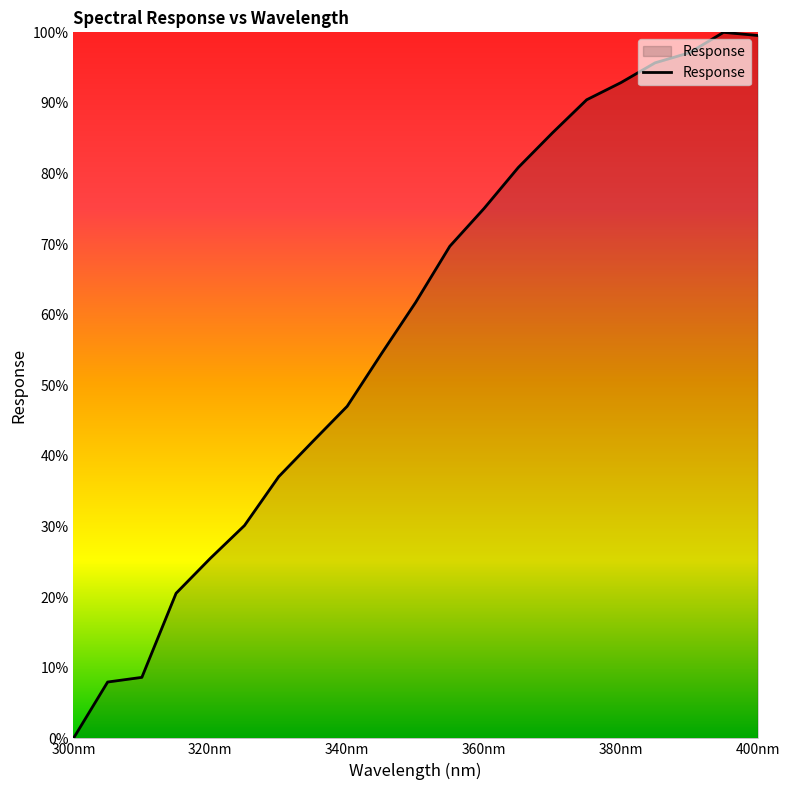

What is the difference between the maximum and minimum values?

100.0